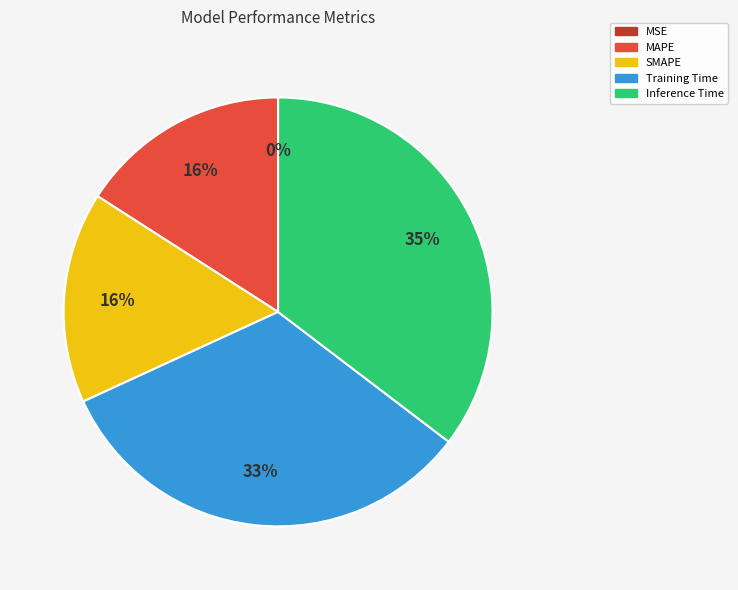

Does any single category account for the majority?

No